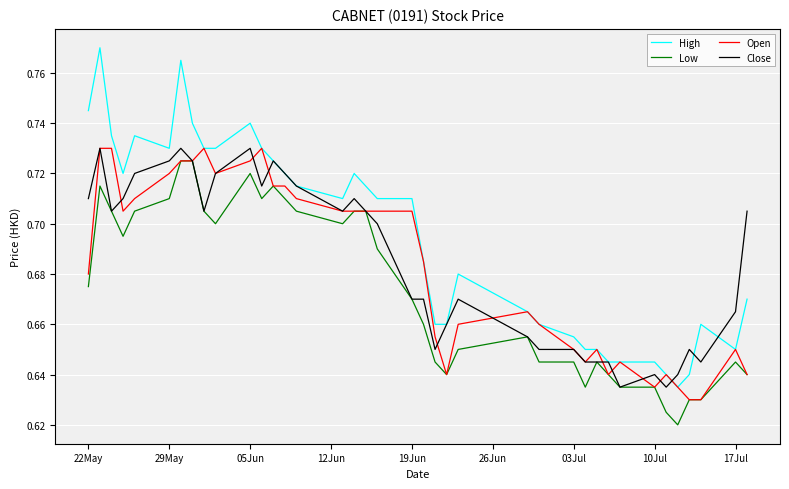

Does the chart have visible grid lines?

Yes